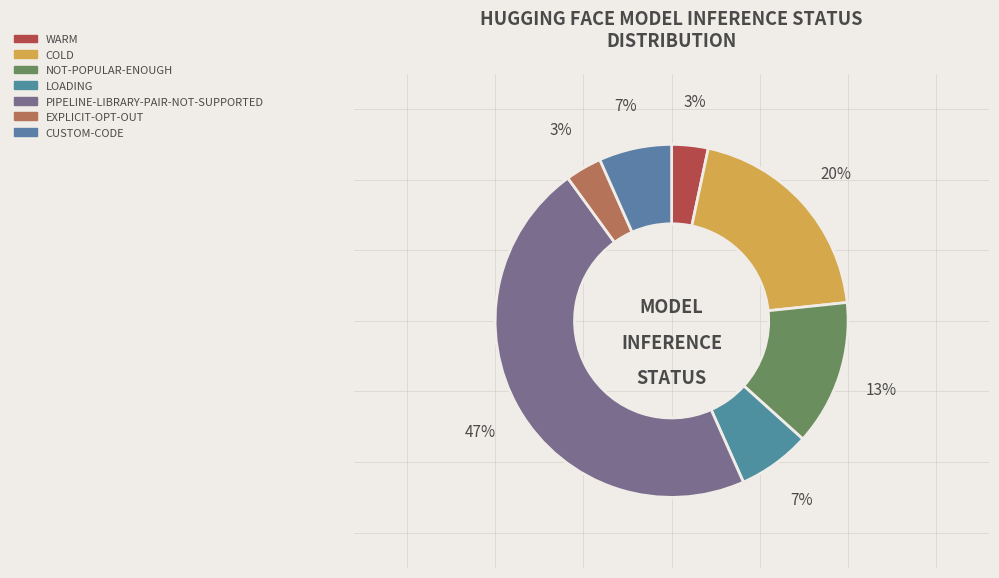

Count the number of slices in the pie.

7